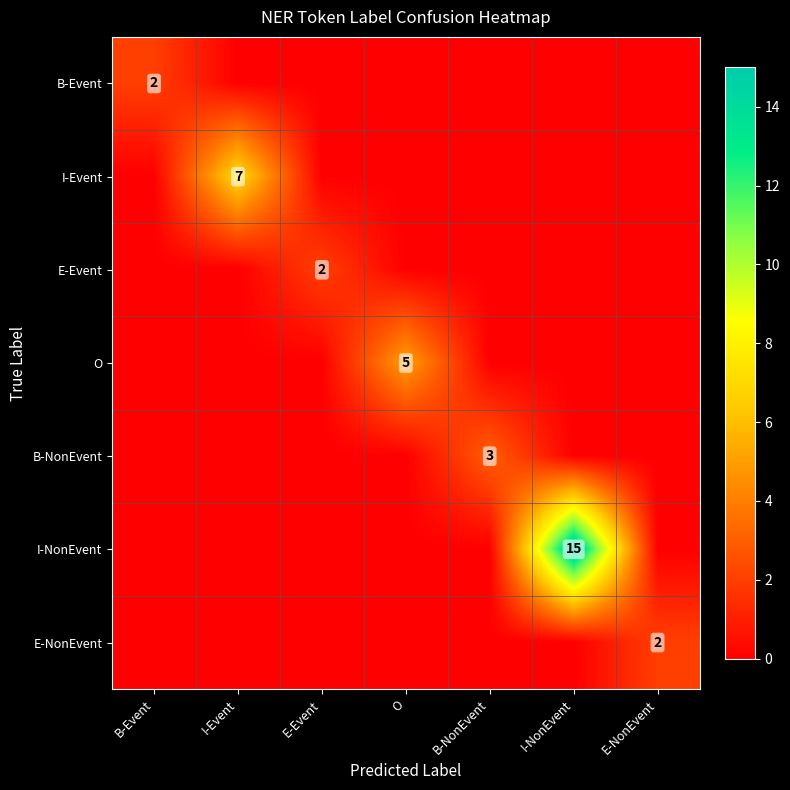

Rank the series by their maximum value, from highest to lowest.

I-NonEvent, I-Event, O, B-NonEvent, B-Event, E-Event, E-NonEvent